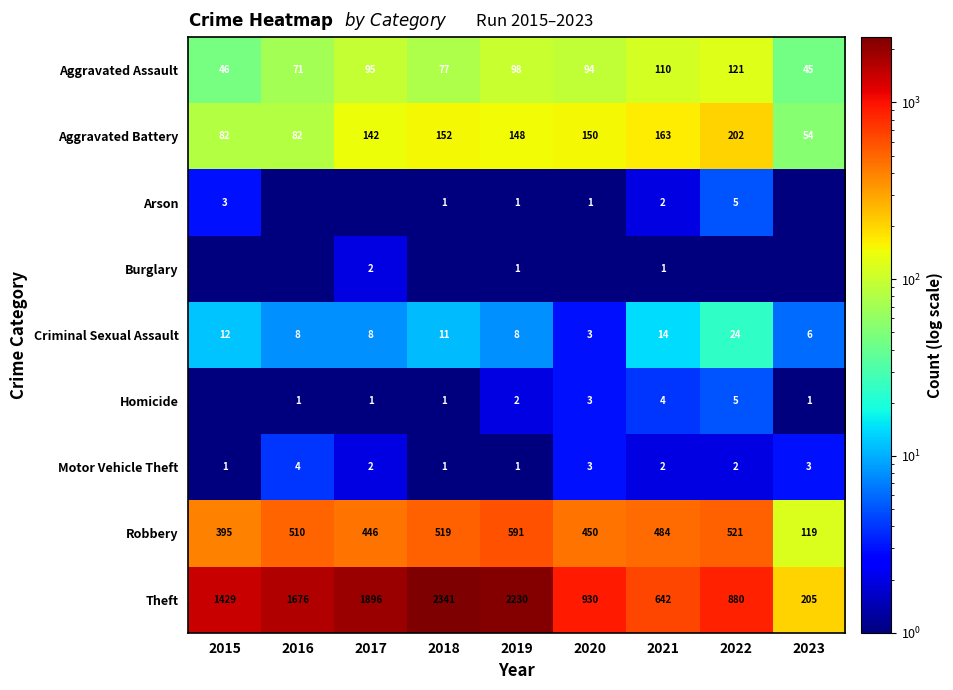

At how many categories does at least one series exceed 1965?

2